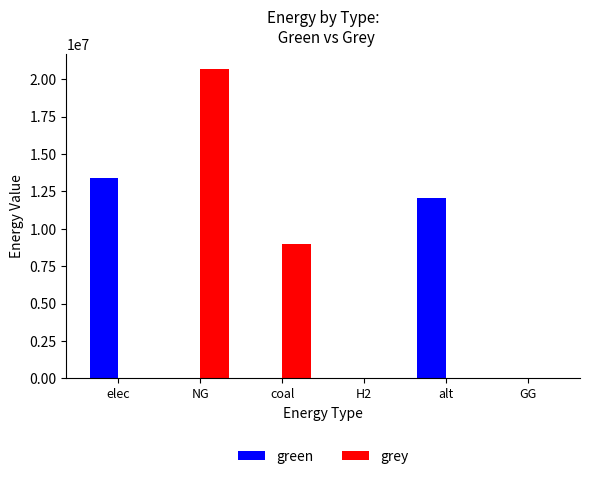

How many categories are shown in the chart?

6